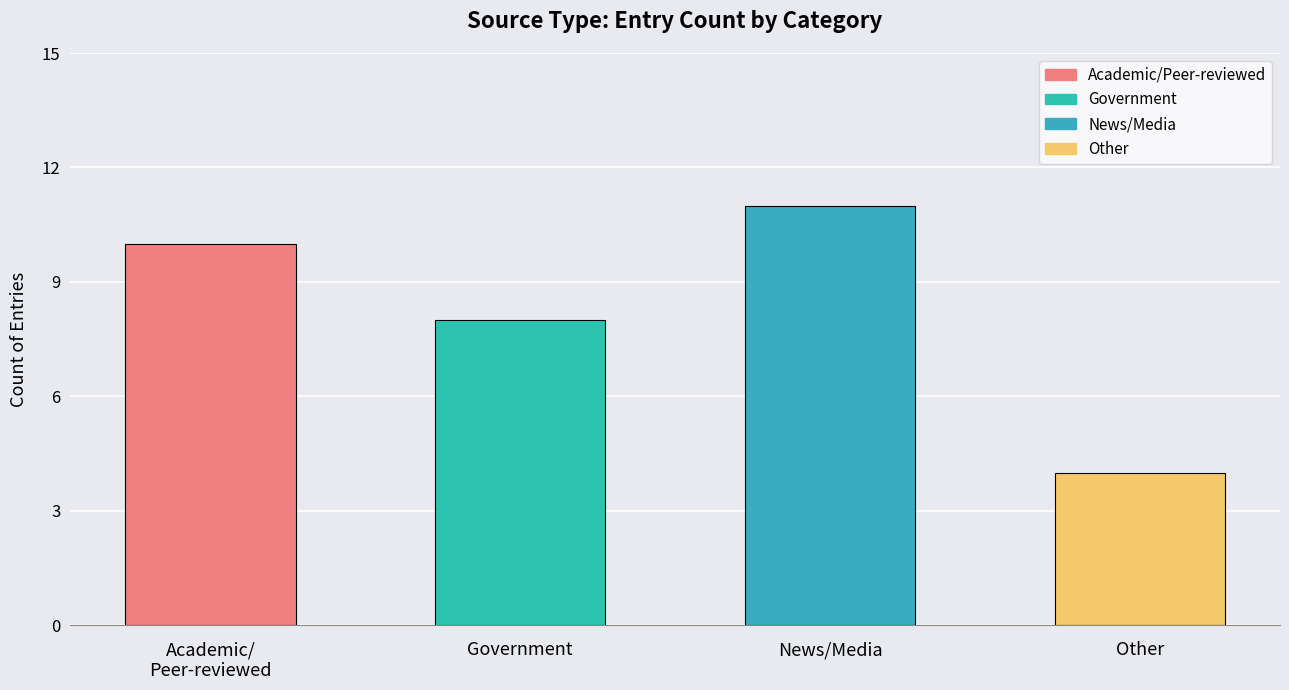

The chart shows a value of 2 at Other. True or false?

False